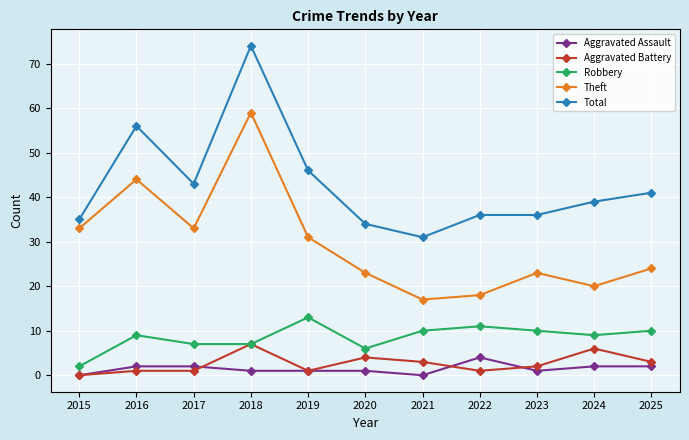

True or false: Theft has a value of 41 at 2025.

False